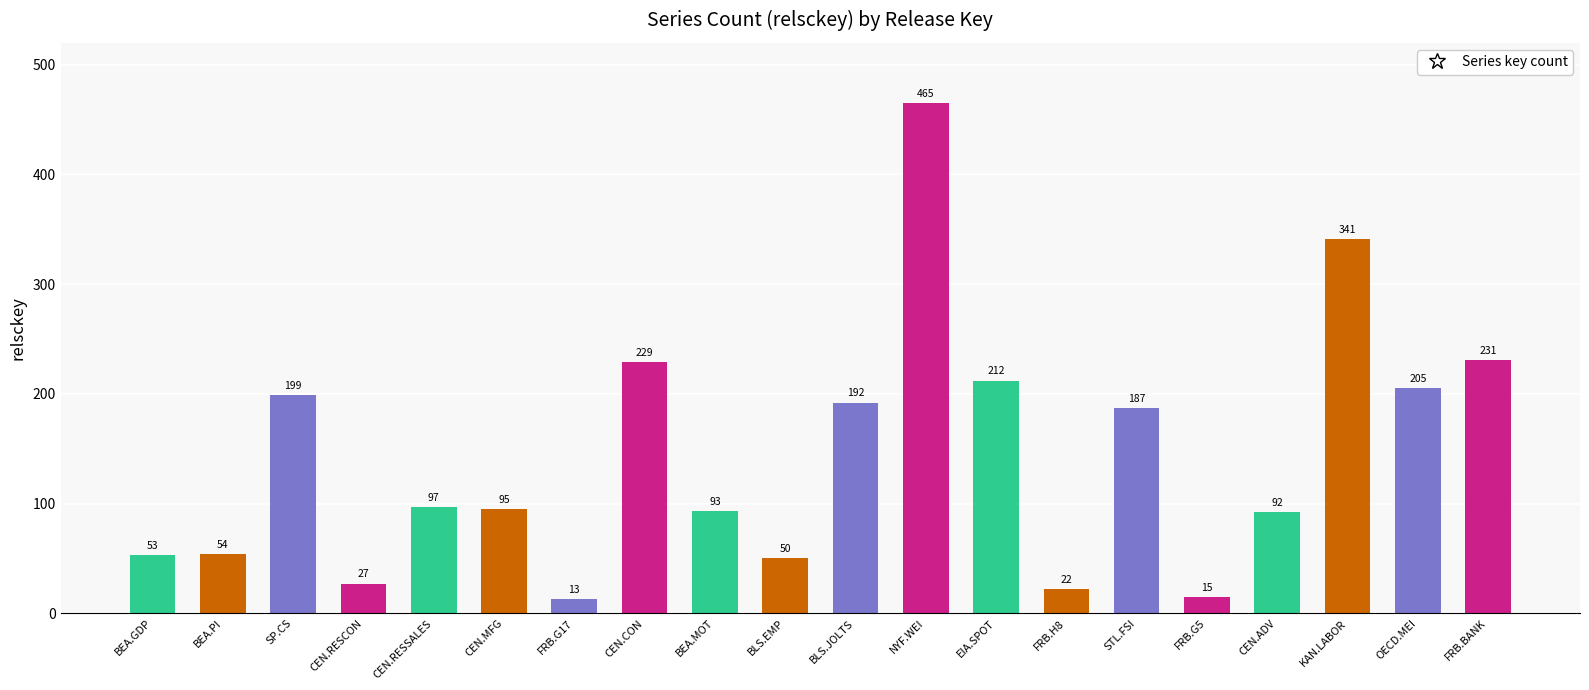

How many data points does each series have?

20